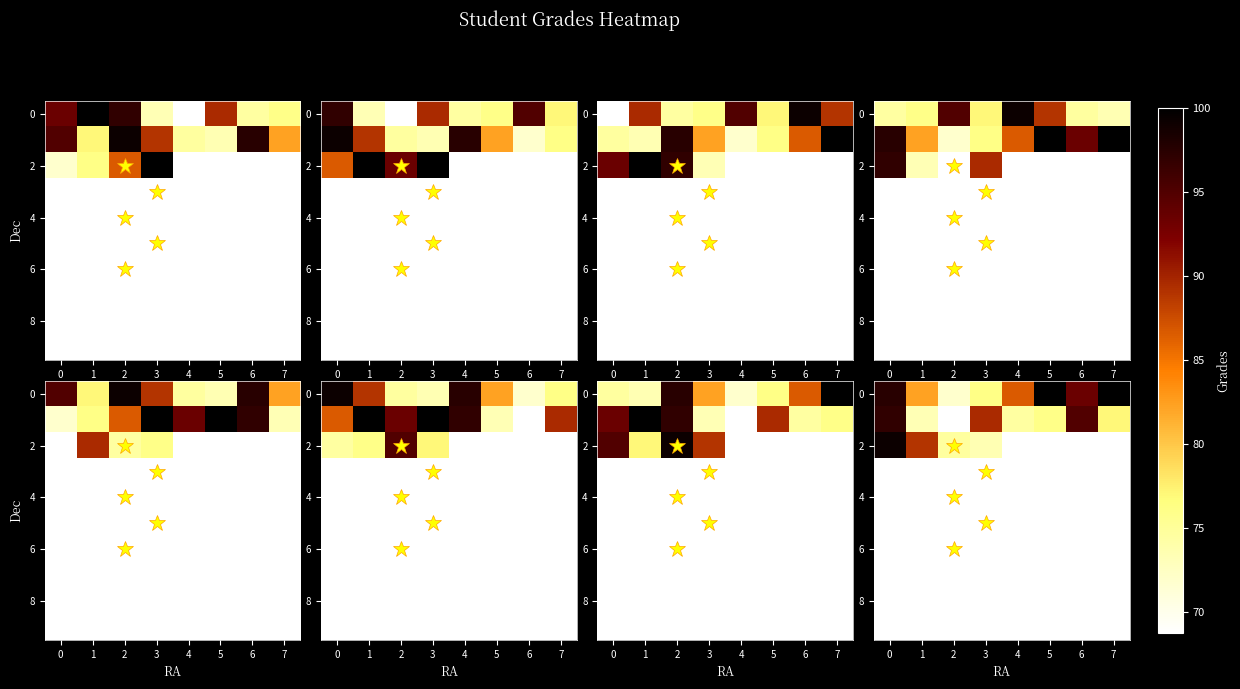

At how many categories does at least one series exceed 32?

8